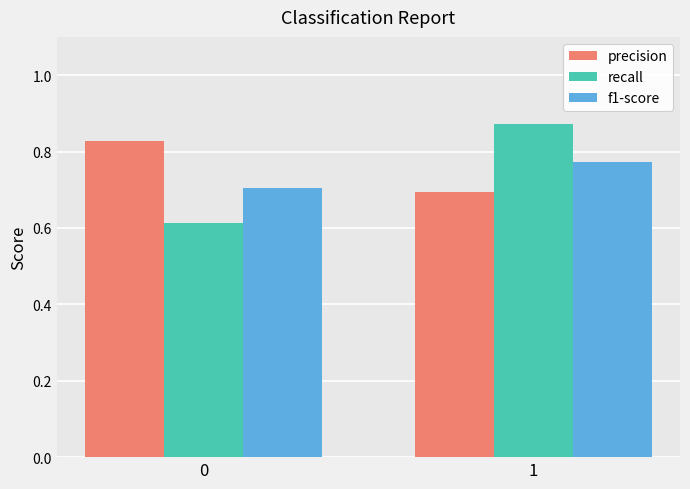

What is the minimum value for precision?

0.7